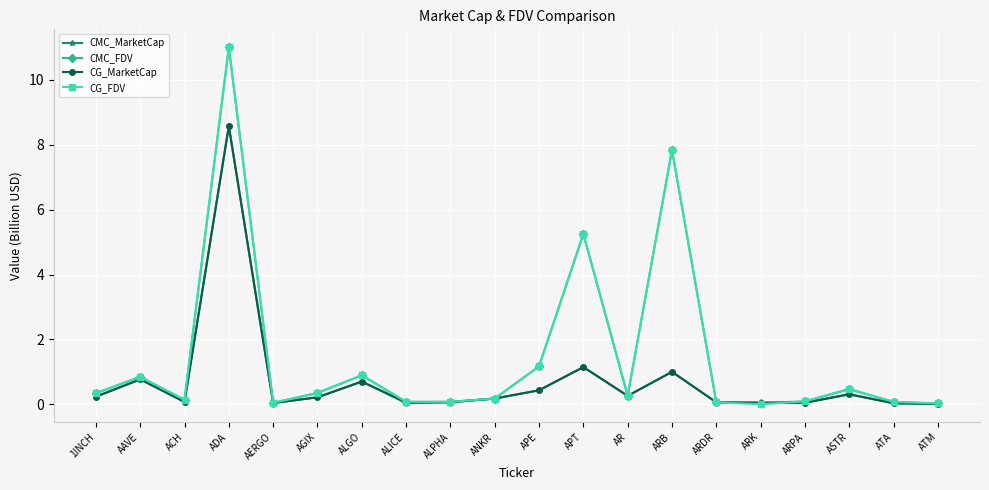

What is the label of the 2nd point from the left?

AAVE